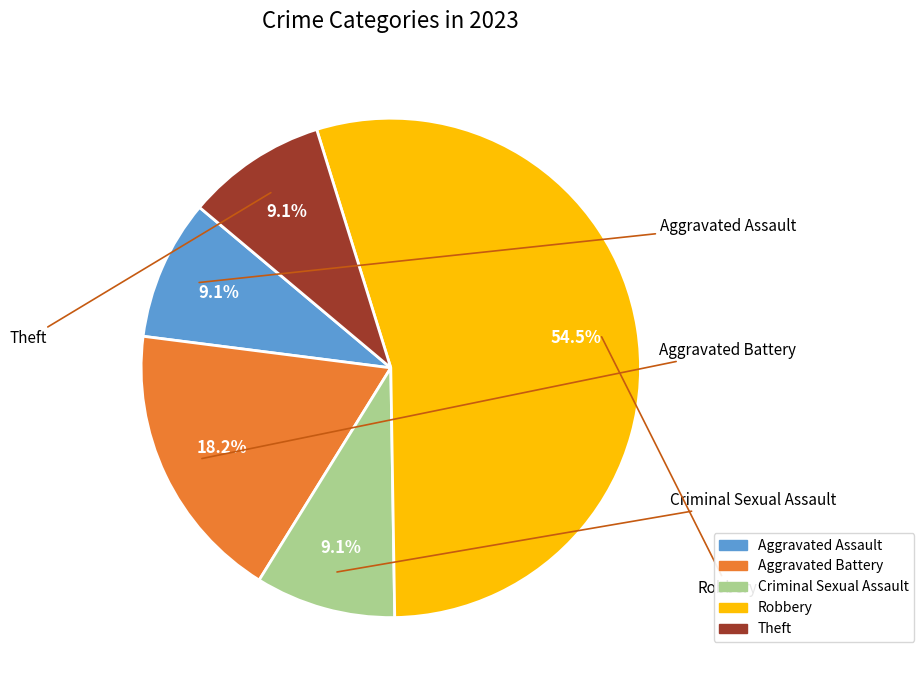

Which category has the biggest portion of the pie?

Robbery